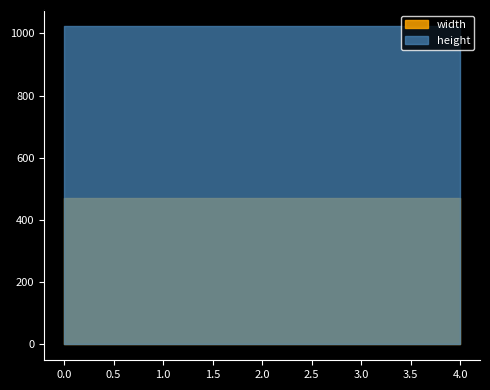

Is it true that width equals 327 at 0?

False